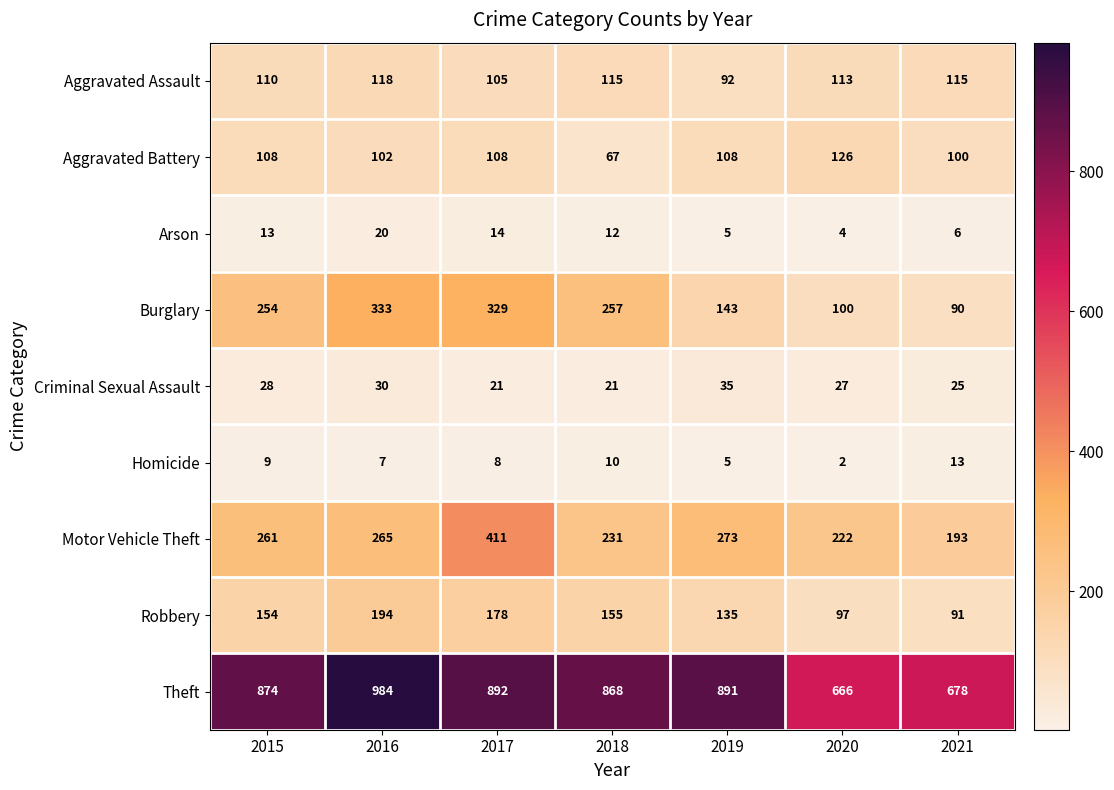

Which series changed the most between 2016 and 2017?

Motor Vehicle Theft